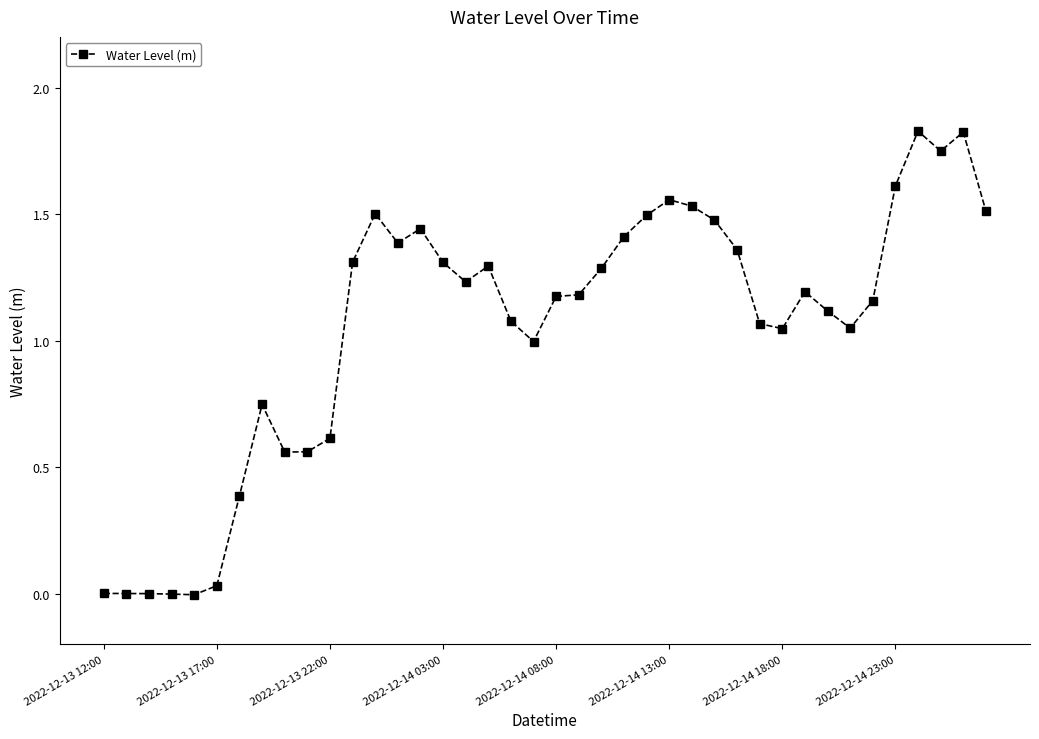

What is the sum of all values?

42.1